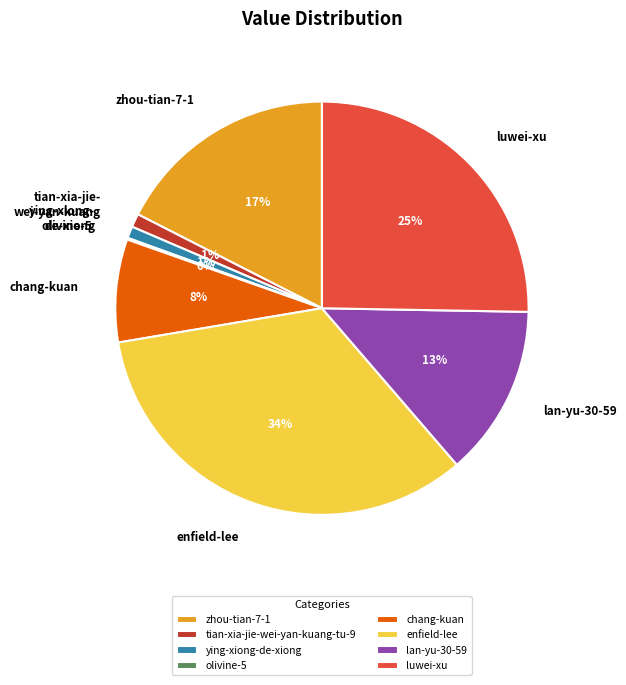

Which category has the biggest portion of the pie?

enfield-lee